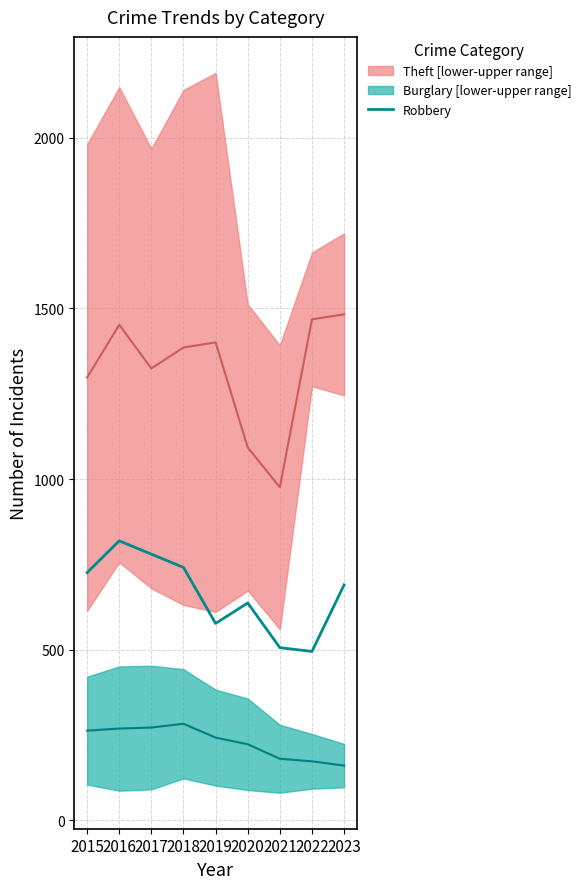

Where is the first local maximum?

2016